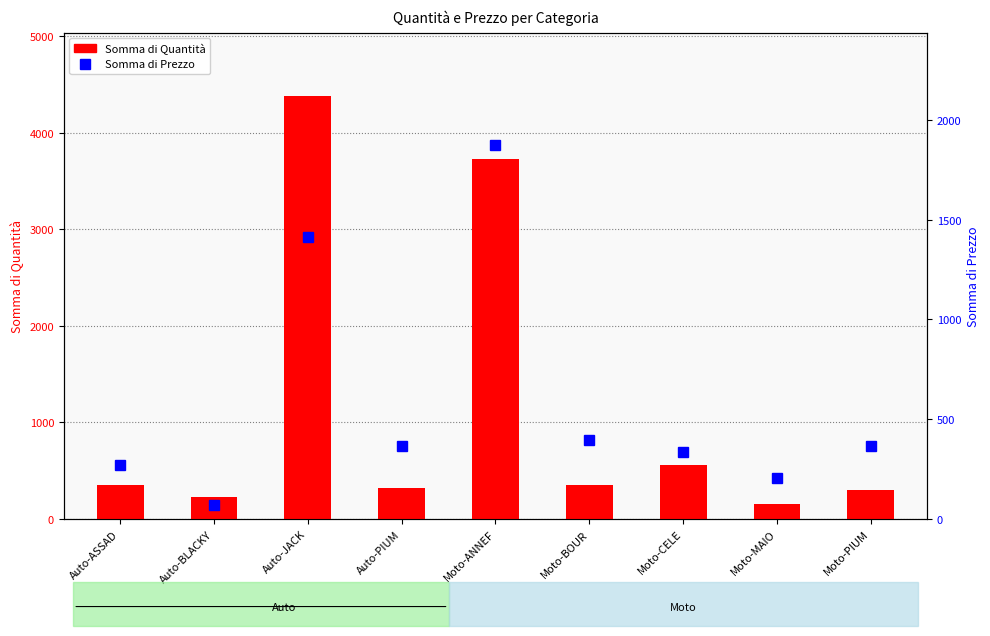

Reading left to right, transcribe all the data shown in this chart.

Somma di Quantità: 348.0	230.0	4381.0	317.0	3726.0	350.0	555.0	153.0	301.0
Somma di Prezzo: 272.0	68.0	1414.4	366.5	1875.0	396.0	338.0	204.0	365.8